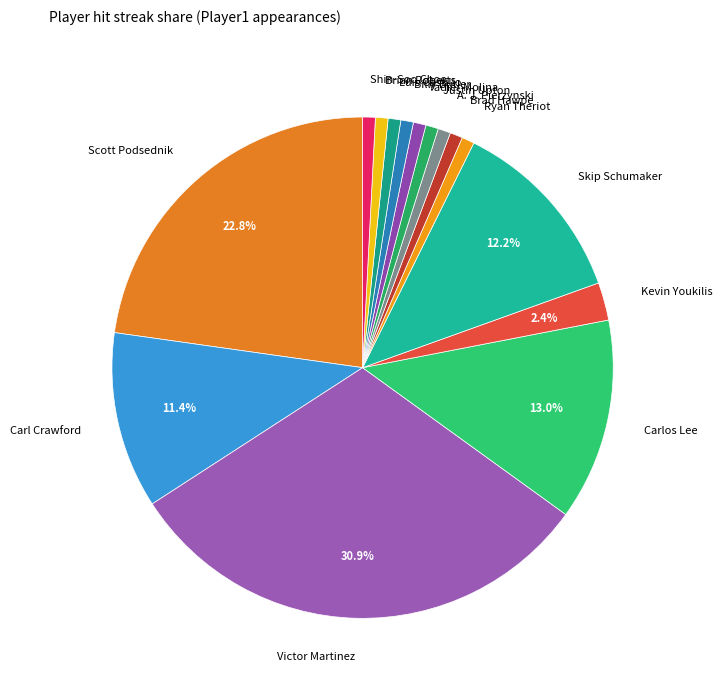

True or false: Shin-Soo Choo accounts for 11% of the total.

False